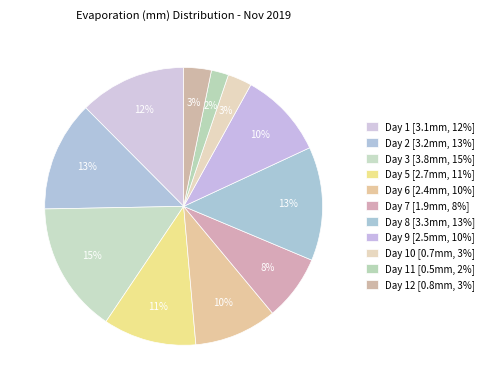

How many slices are in this pie chart?

11